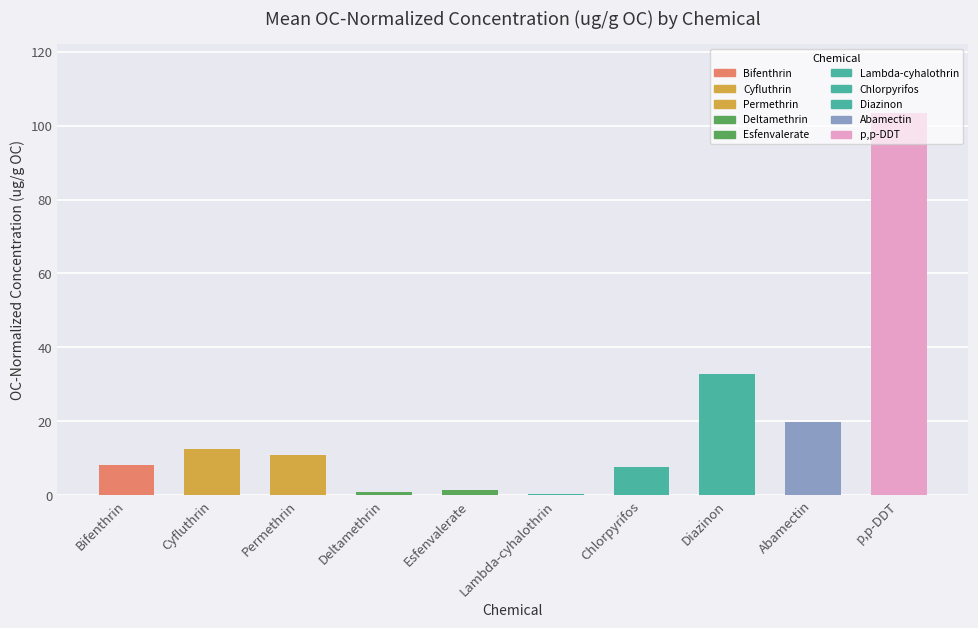

What is the value of the 8th bar from the left?

32.9